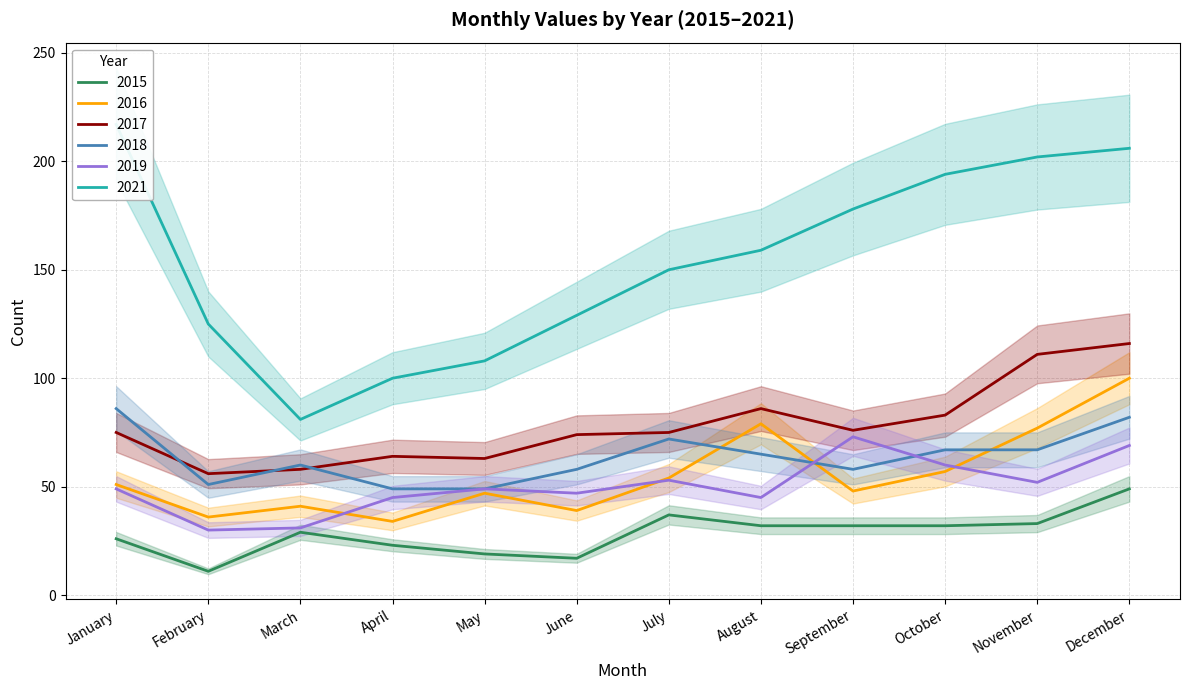

What is the difference between the second highest and second lowest values in the 2016 series?

43